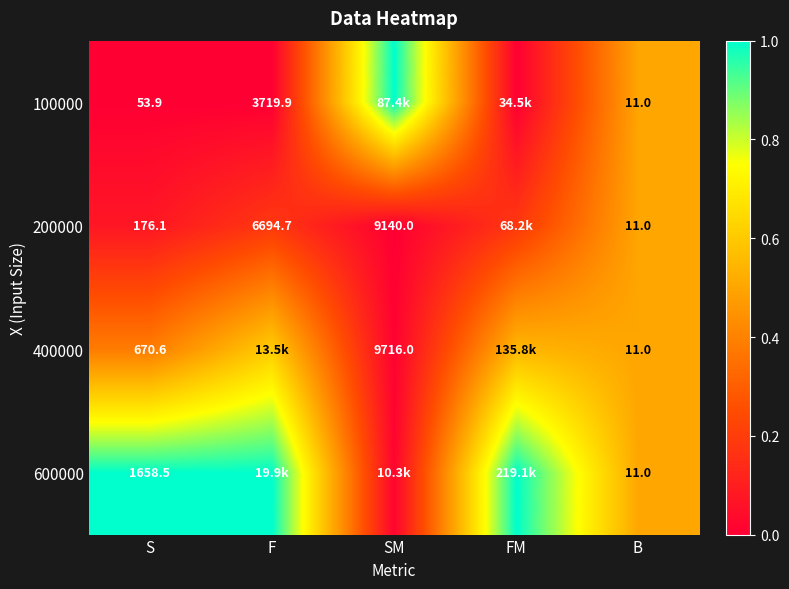

Where is 200000 nearest to the value 0?

SM